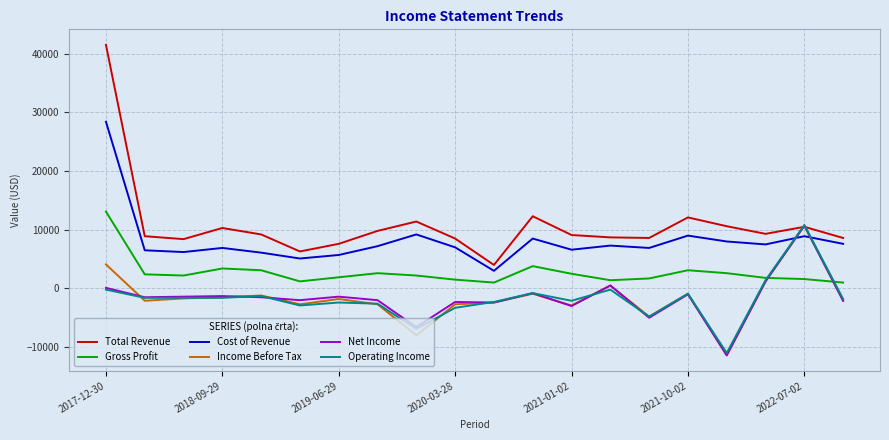

What is the greatest value displayed?

41500